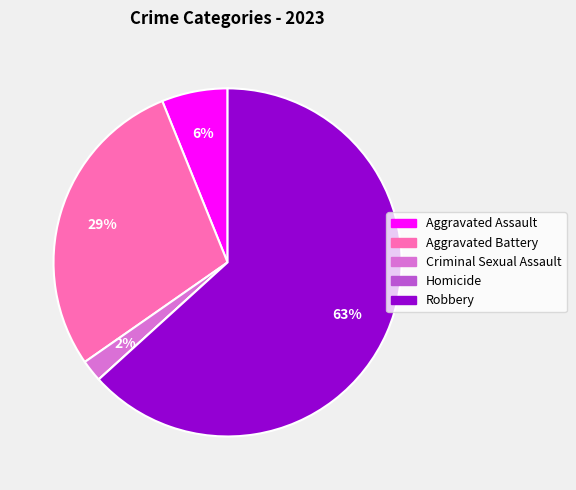

Does any single category account for the majority?

Yes